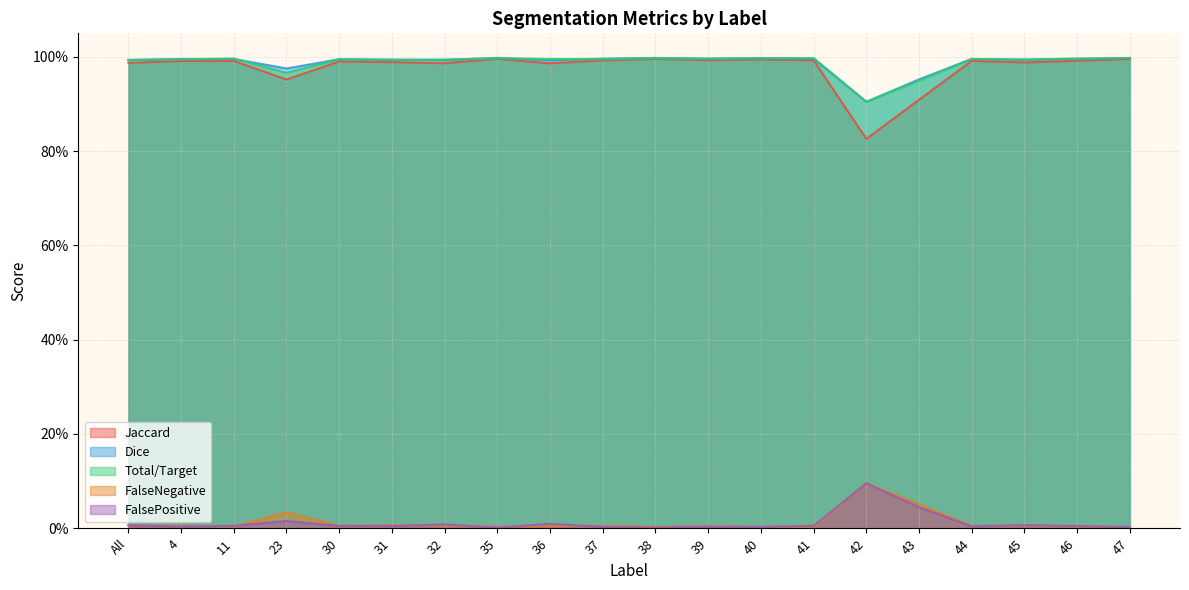

The value of Total/Target at 42 is 0.9. True or false?

True